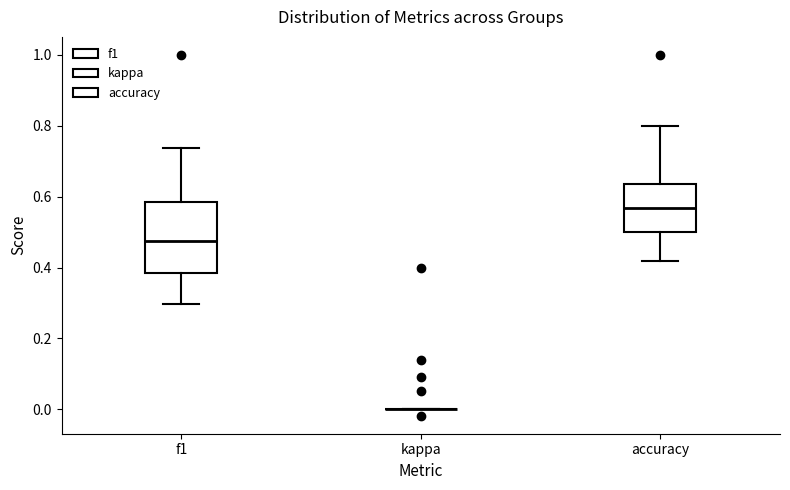

Comparing the boxes themselves (not the whiskers), which one is the tallest?

f1